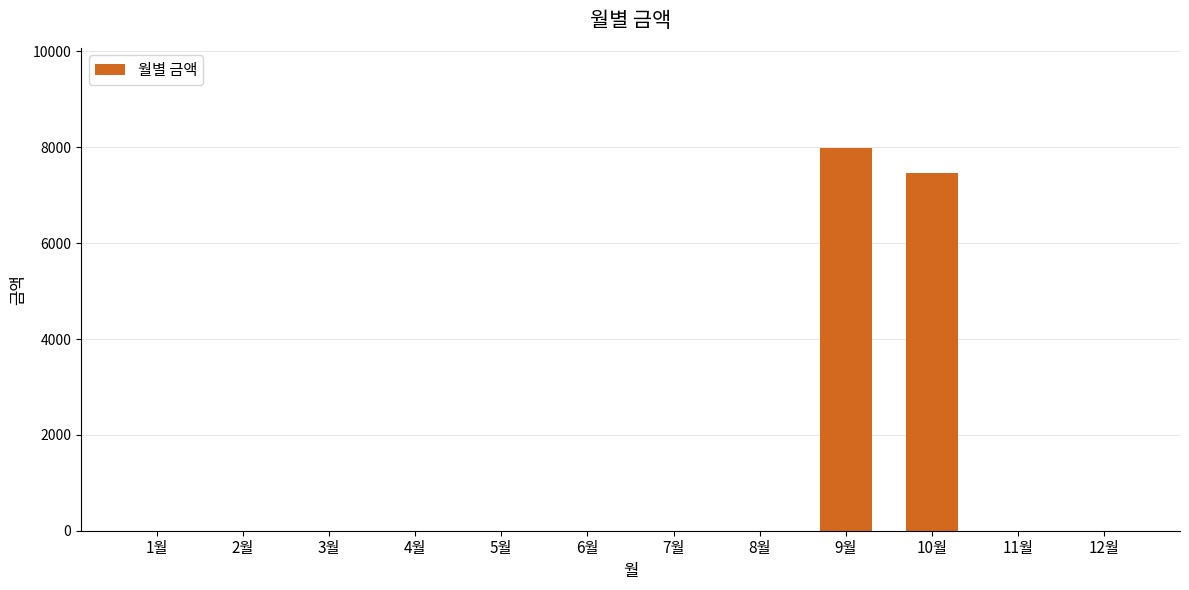

What is the average value?

1288